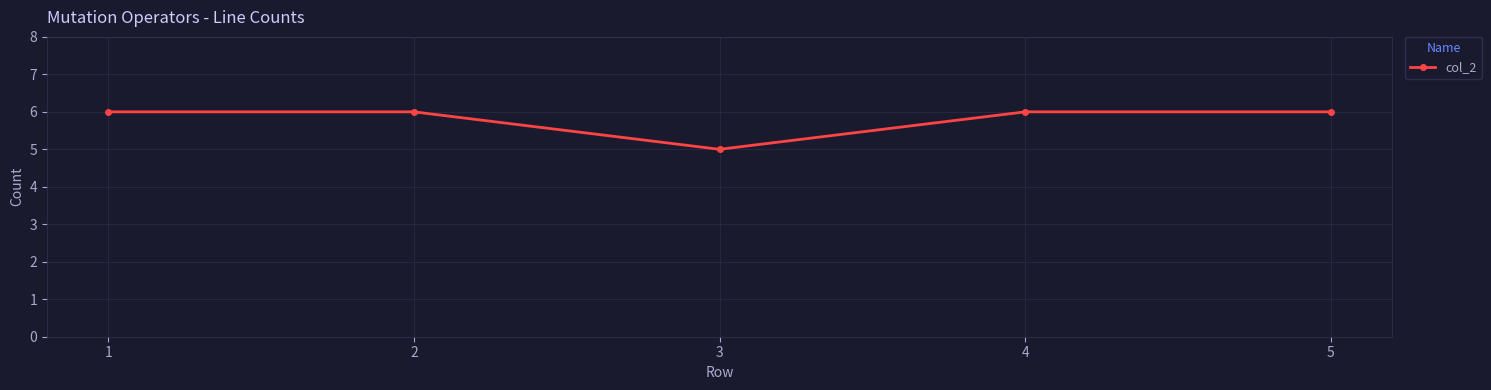

The value at 5 is 3. True or false?

False